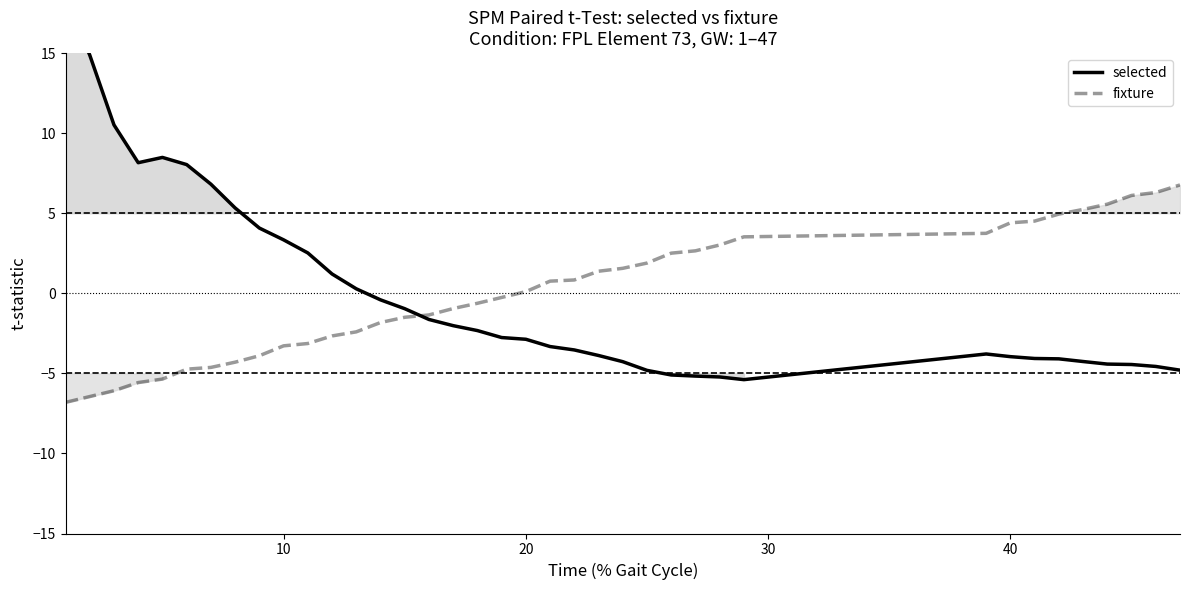

Is this an area chart (filled region under the line)?

No